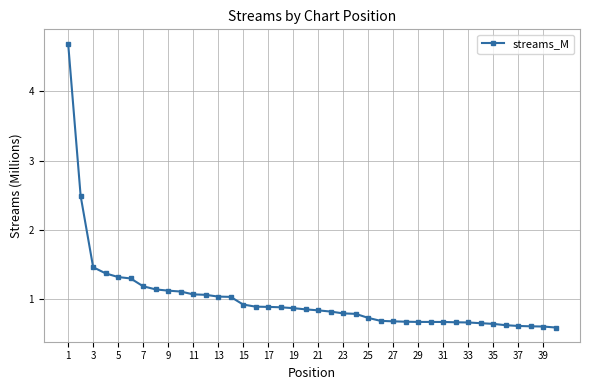

What is the smallest value displayed?

0.6